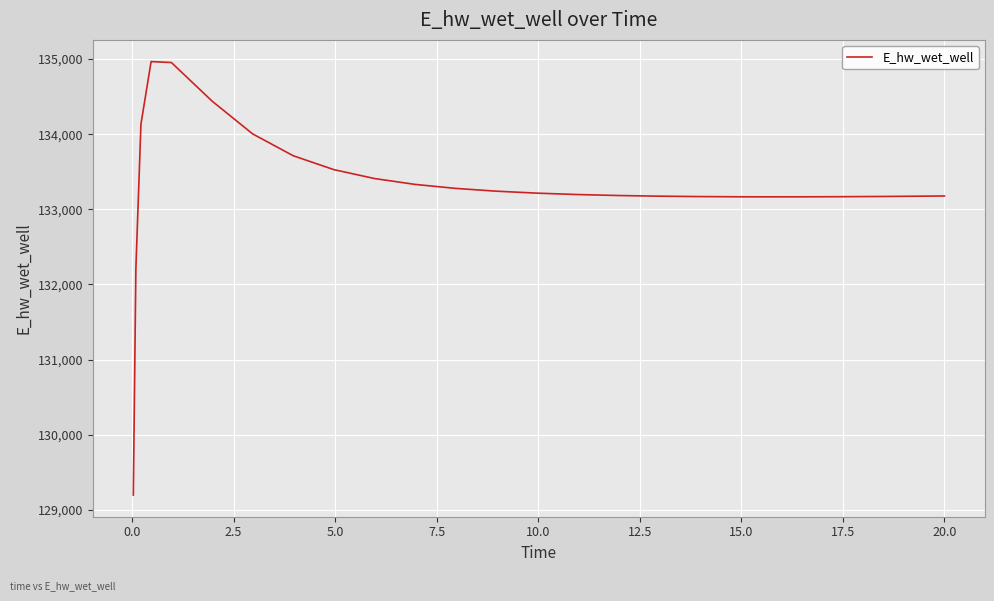

What is the greatest value displayed?

134966.9